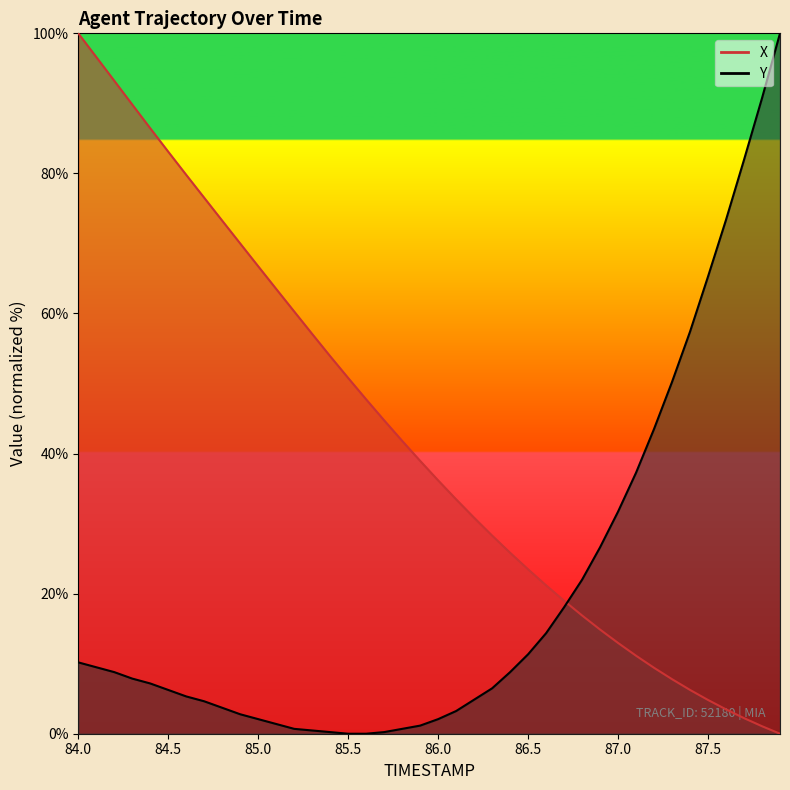

How many times do X and Y cross each other?

1